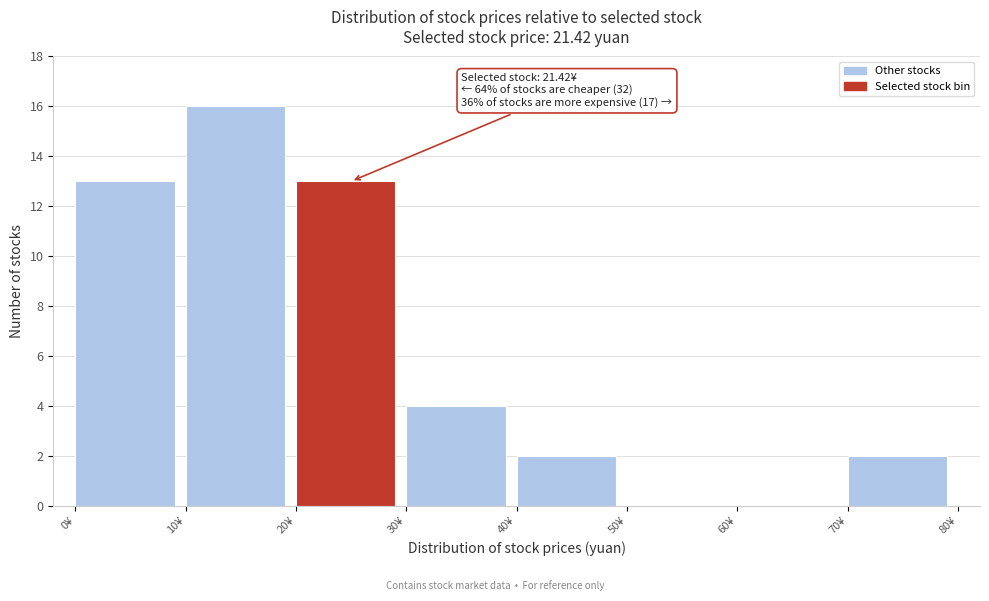

Over which range of the x-axis is the bar tallest?

10 to 20